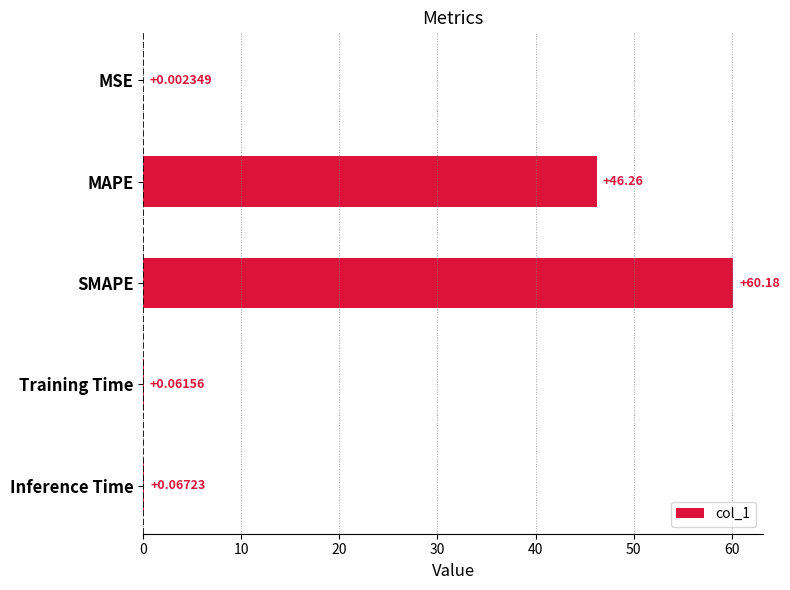

What is the change in value from MAPE to Inference Time?

-46.2